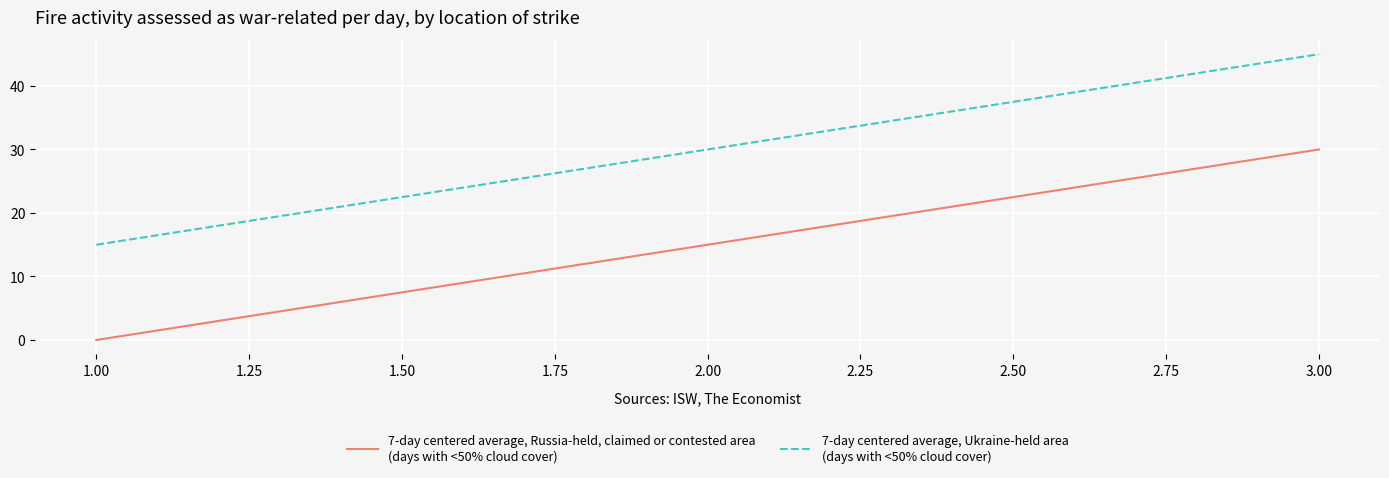

What is the difference between the highest and lowest values at 1.00?

15